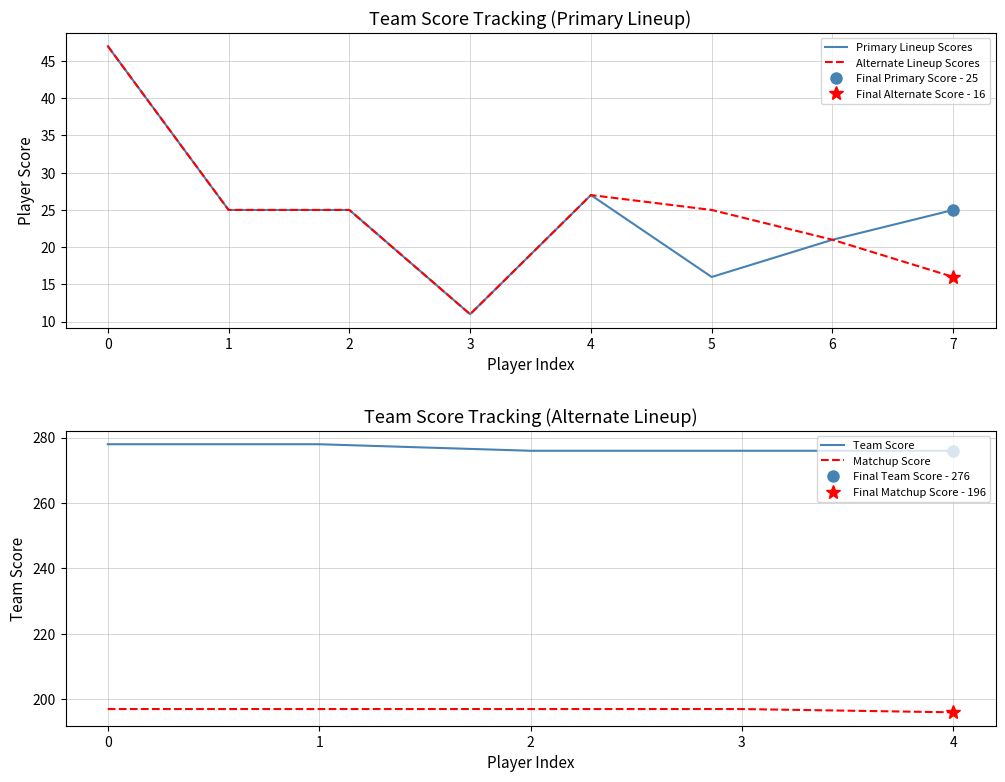

At which label does Alternate Lineup Scores reach its minimum?

3